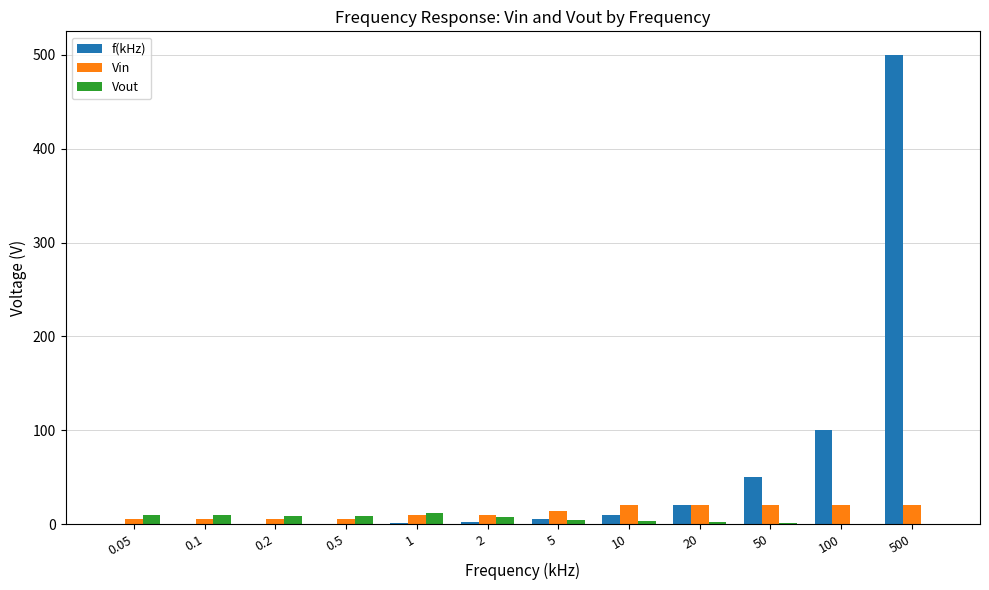

Which series has the largest total across all categories?

f(kHz)